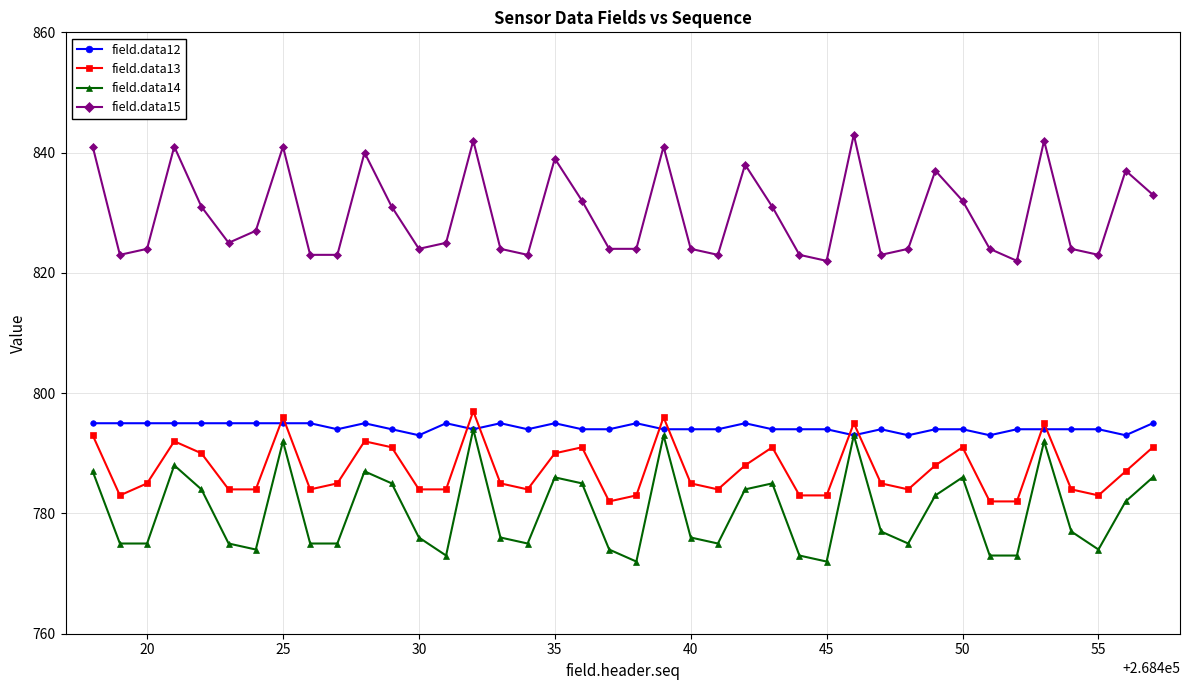

What is the value of the field.data13 point at the 5th from the left?

790